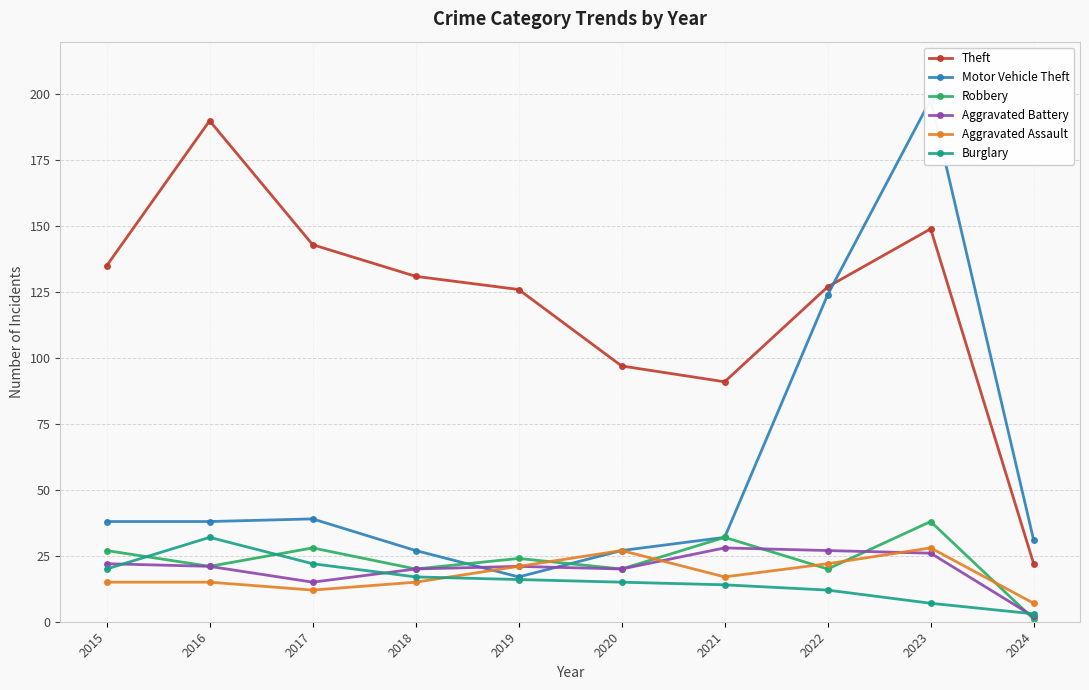

Which has a higher value, 2018 or 2019?

2018